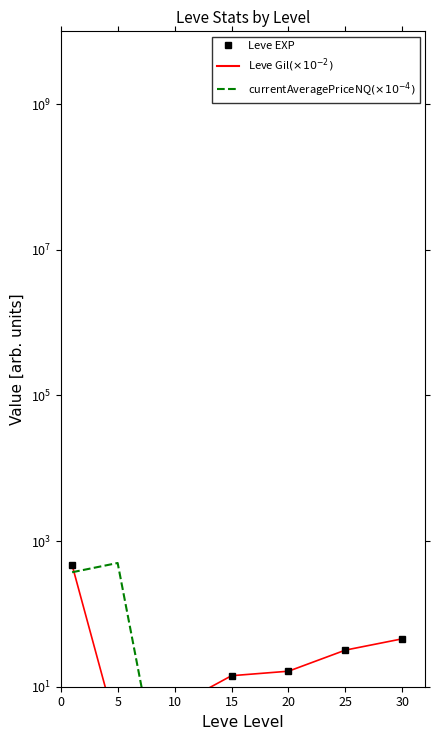

Reading left to right, extract all data points from this chart.

Leve EXP: 468.5	2.3	5.3	14.2	16.3	31.8	45.5
Leve Gil$(\times10^{-2})$: 1.6	5.3	5.8	3.2	6.3	3.9	3.2
currentAveragePriceNQ$(\times10^{-4})$: 373.2	500.1	0.0	0.0	0.2	8.4	0.1